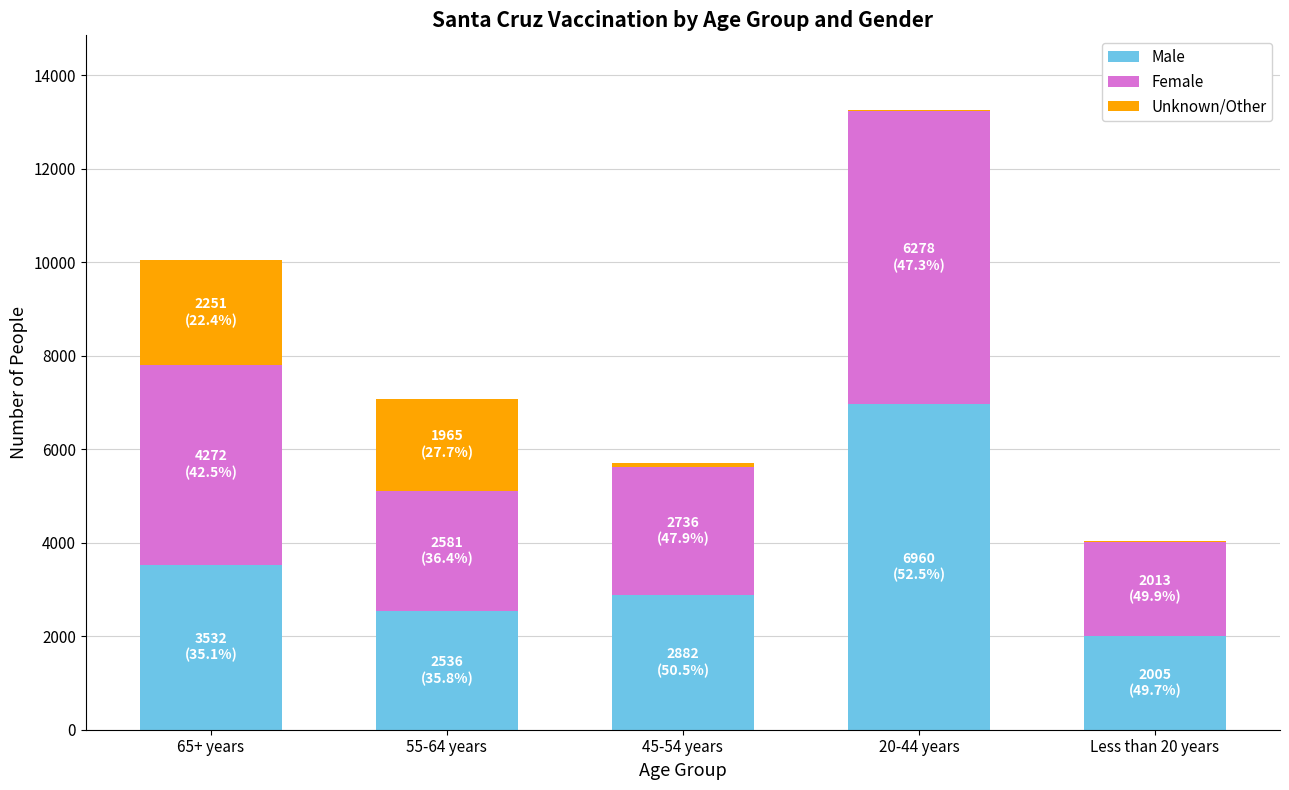

What is the maximum value for Male?

6960